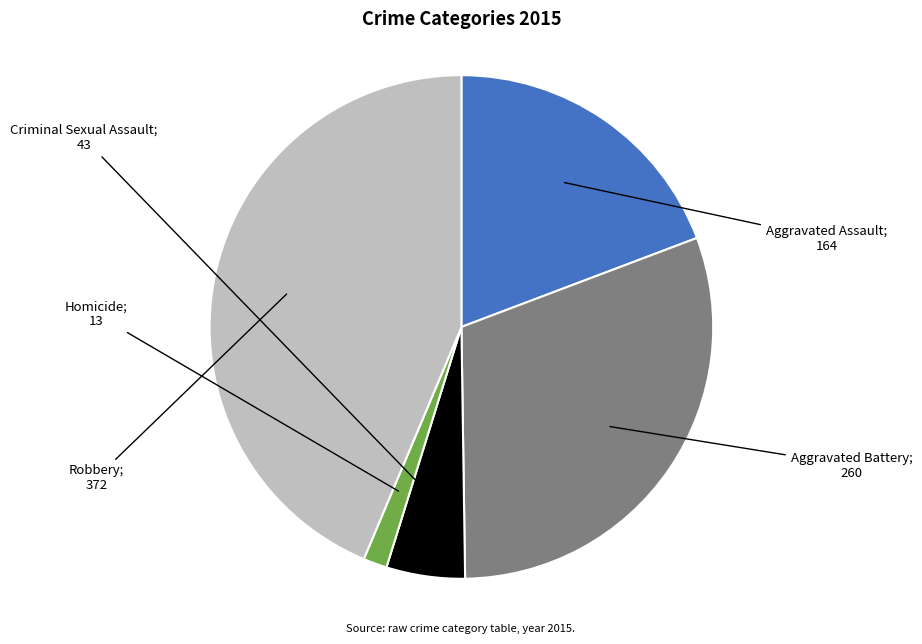

Is there a majority slice in this chart?

No